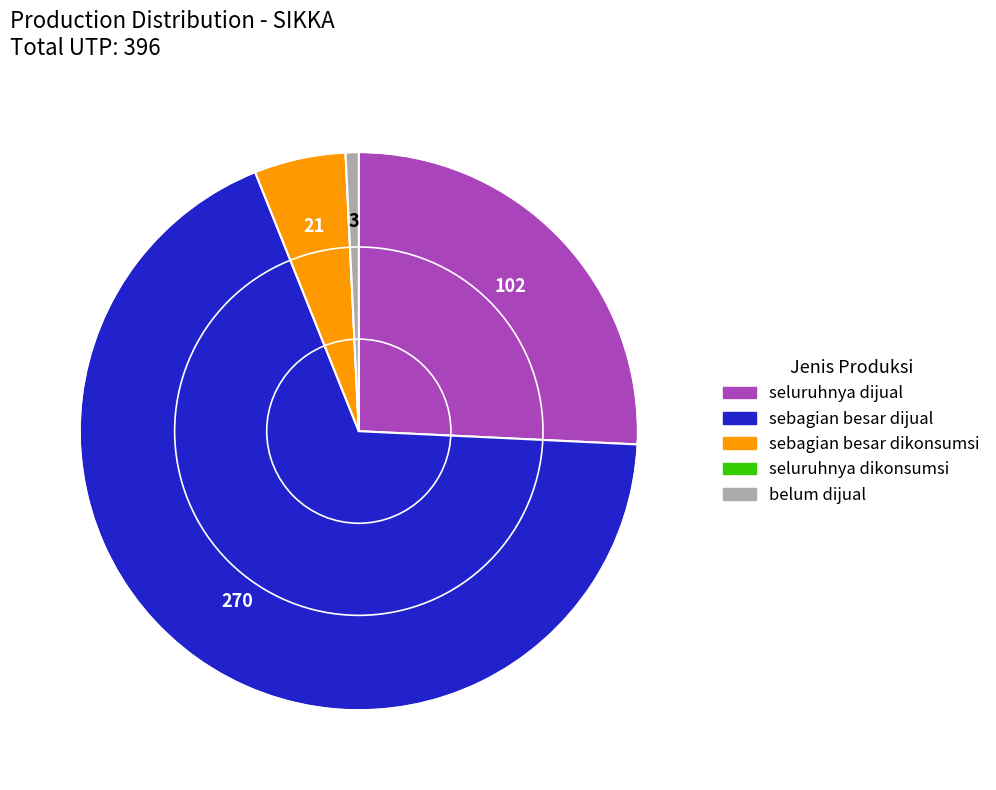

Is there a majority slice in this chart?

Yes